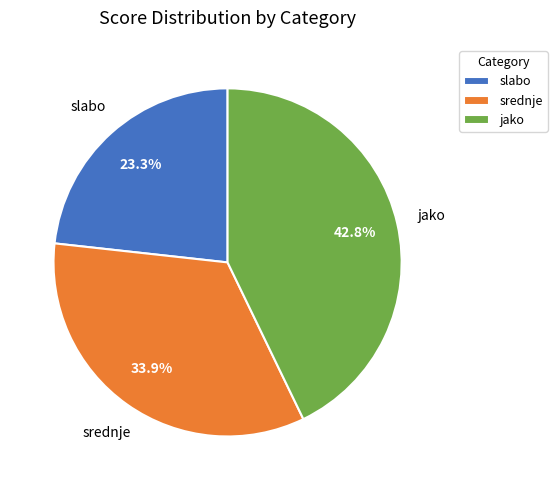

Combined, what portion of the pie is srednje and slabo?

57.2%